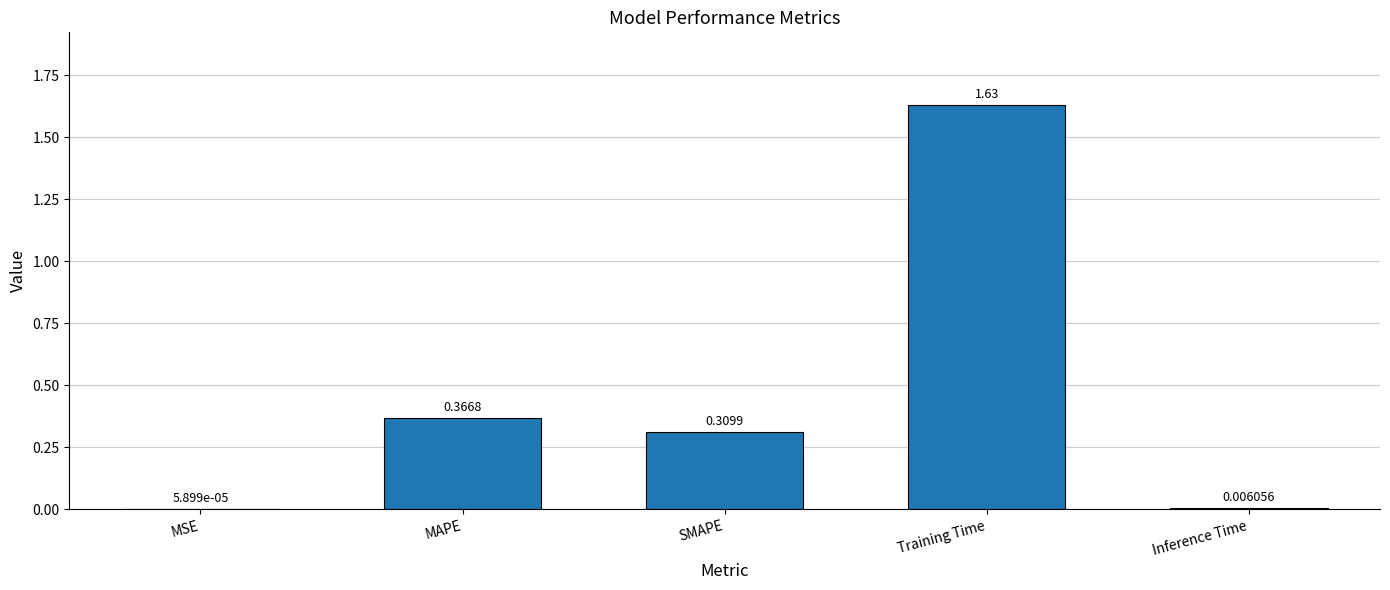

How many categories are shown in the chart?

5